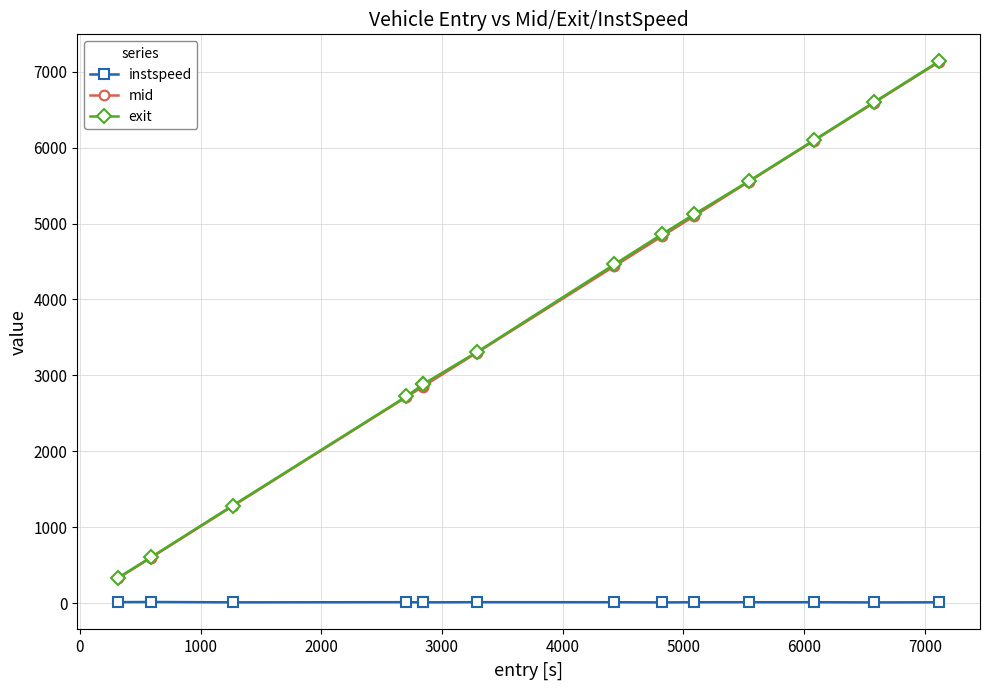

True or false: exit has more than 2 points higher than both neighbors.

False